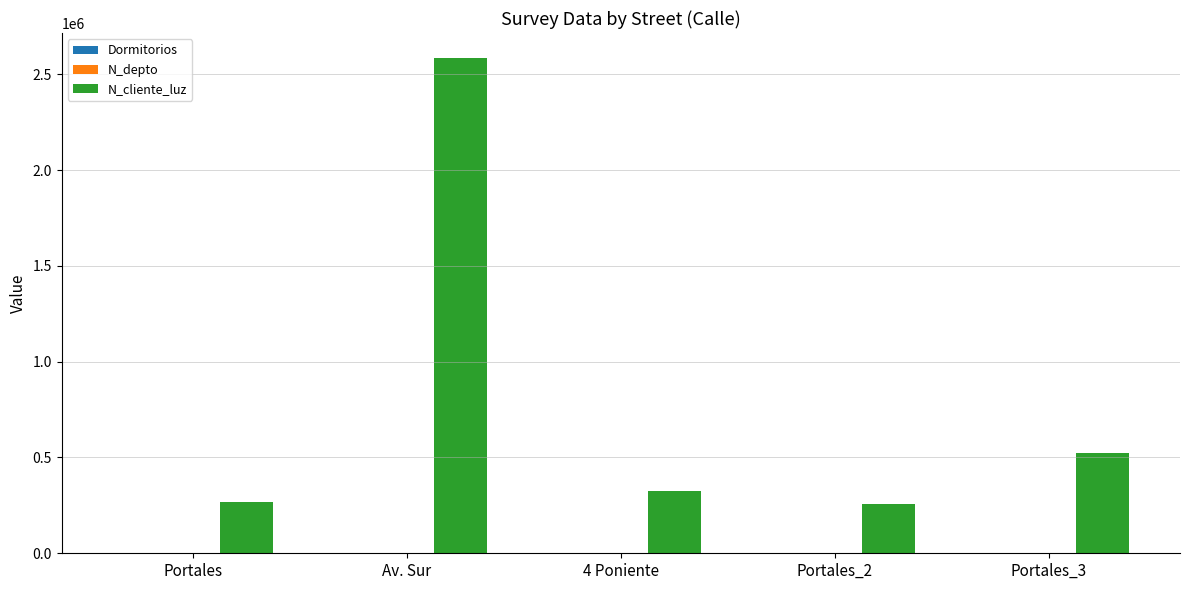

Which series changed the most between Av. Sur and Portales_3?

N_cliente_luz